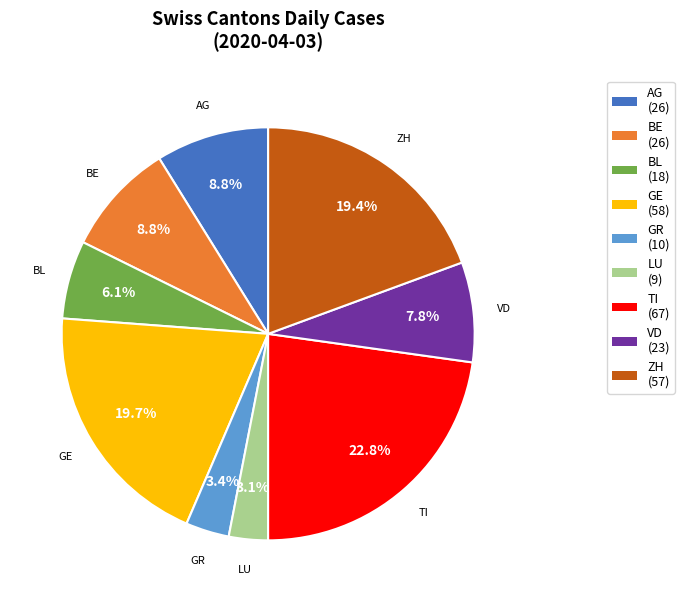

What portion of the pie excludes AG?

91.2%